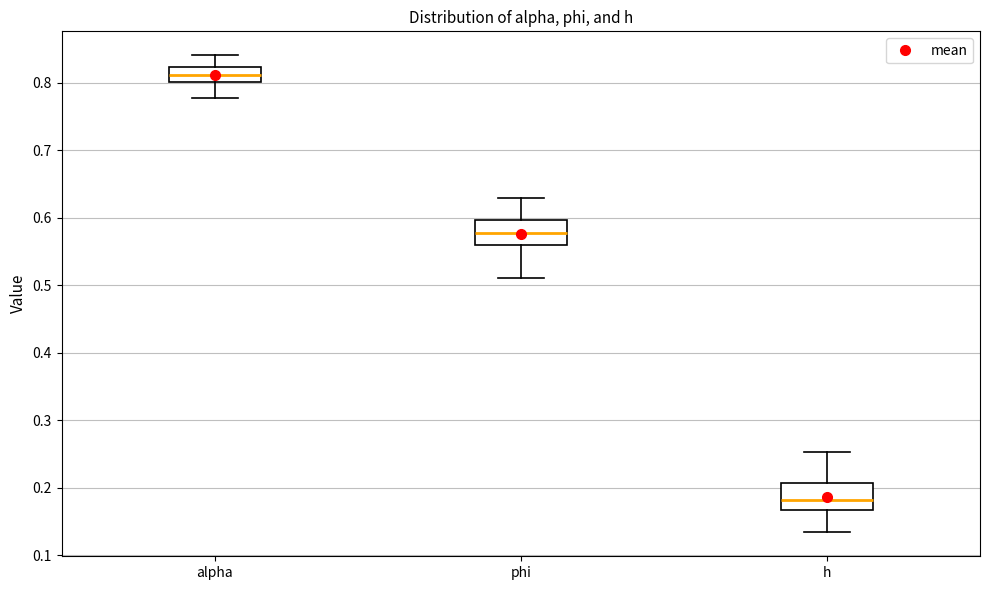

Where is the upper edge of the box for alpha on the y-axis? The values are not printed on the chart, so give them approximately, as read against the axis.

0.82